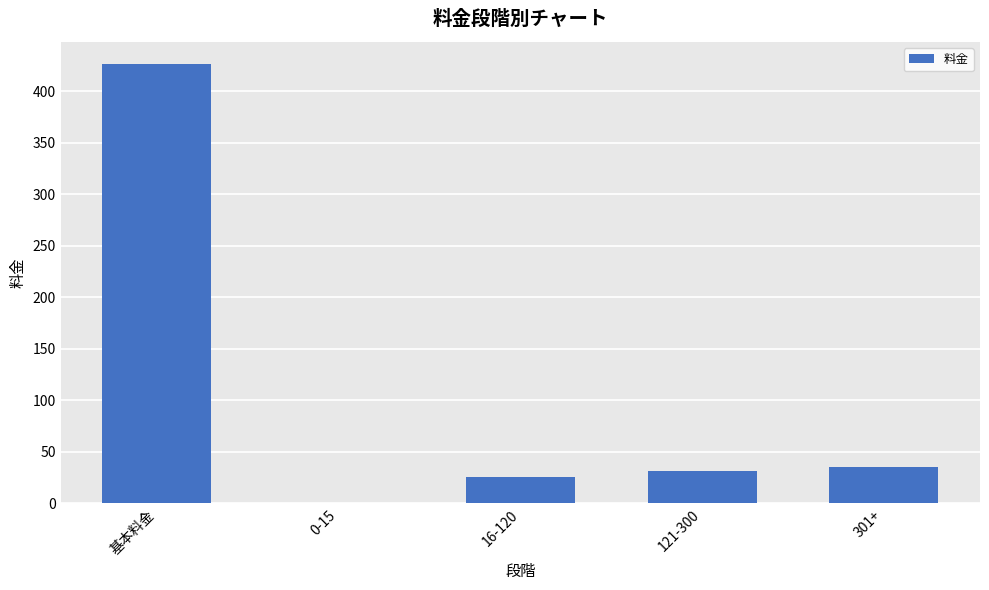

Read the value at 16-120.

26.0